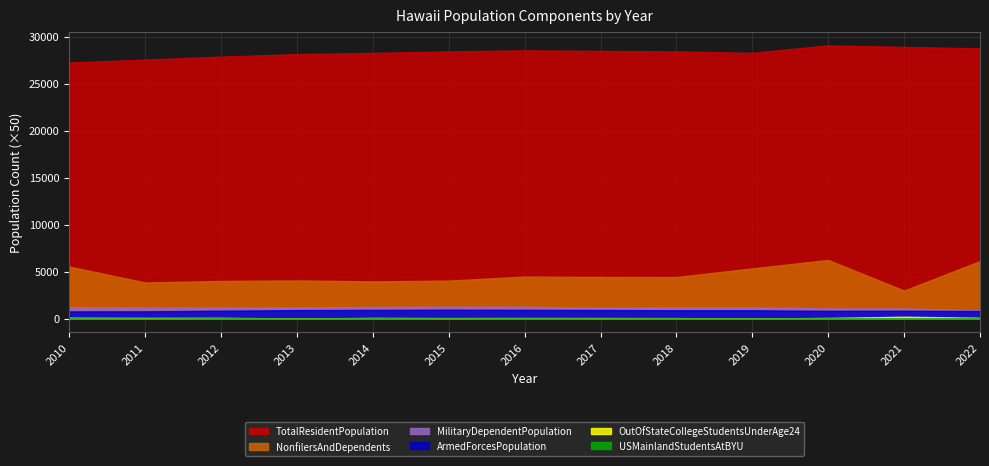

How many categories are shown in the chart?

13